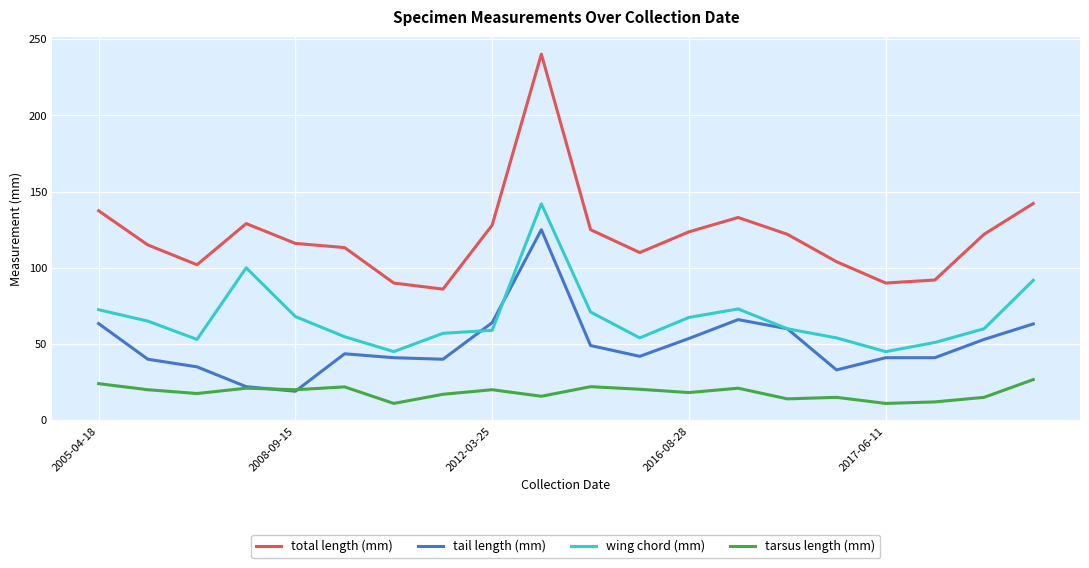

What is the maximum value shown in the chart?

240.2